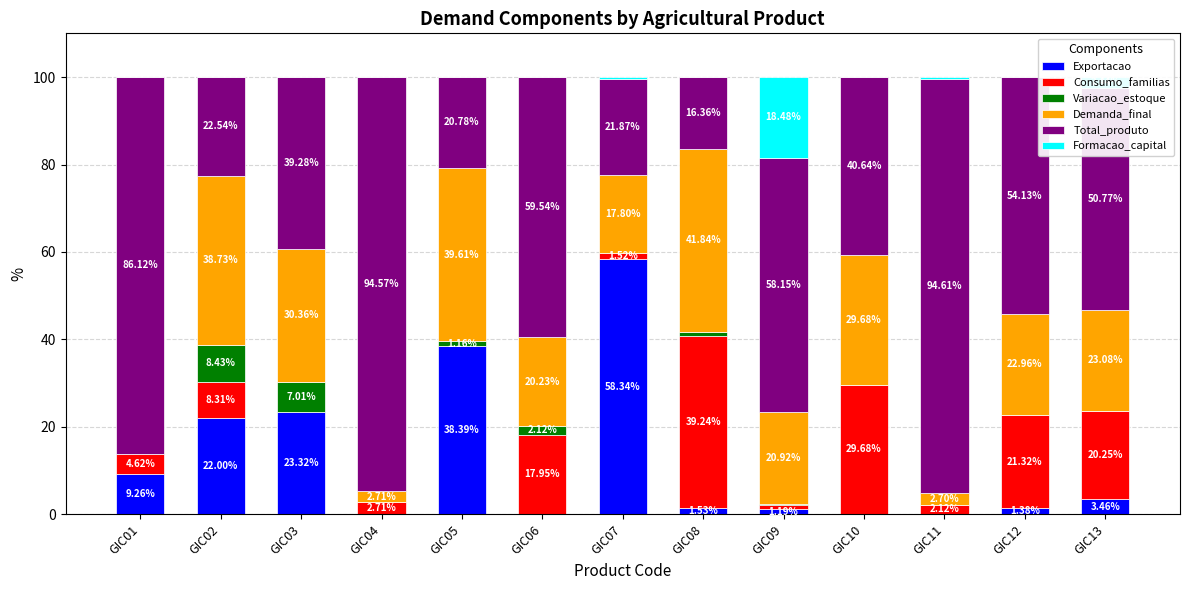

What is the total value across all series at GIC08?

100.0